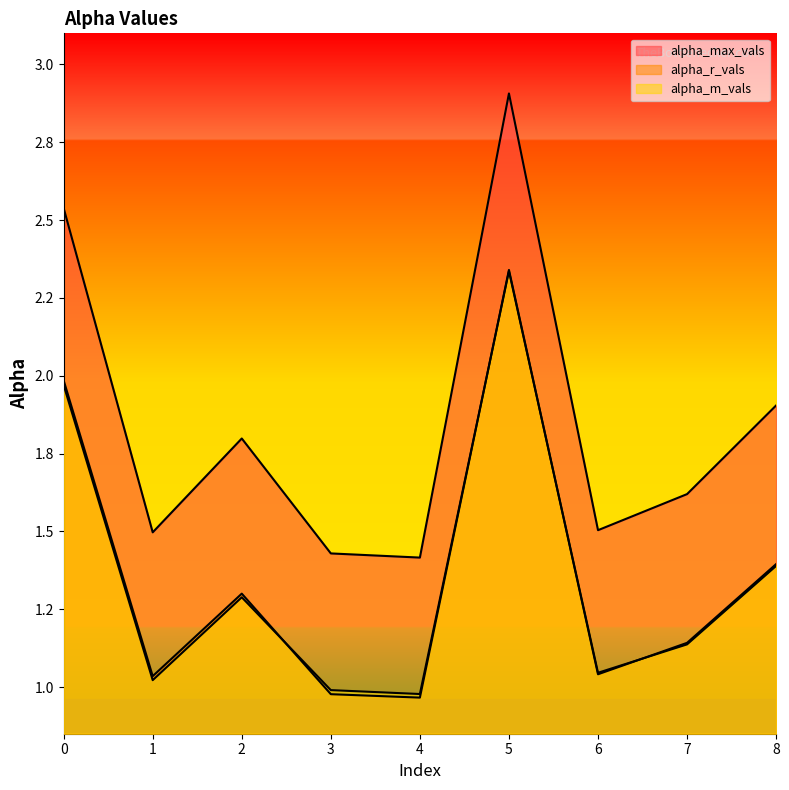

What is the difference between the alpha_max_vals values at 0 and 3?

1.1